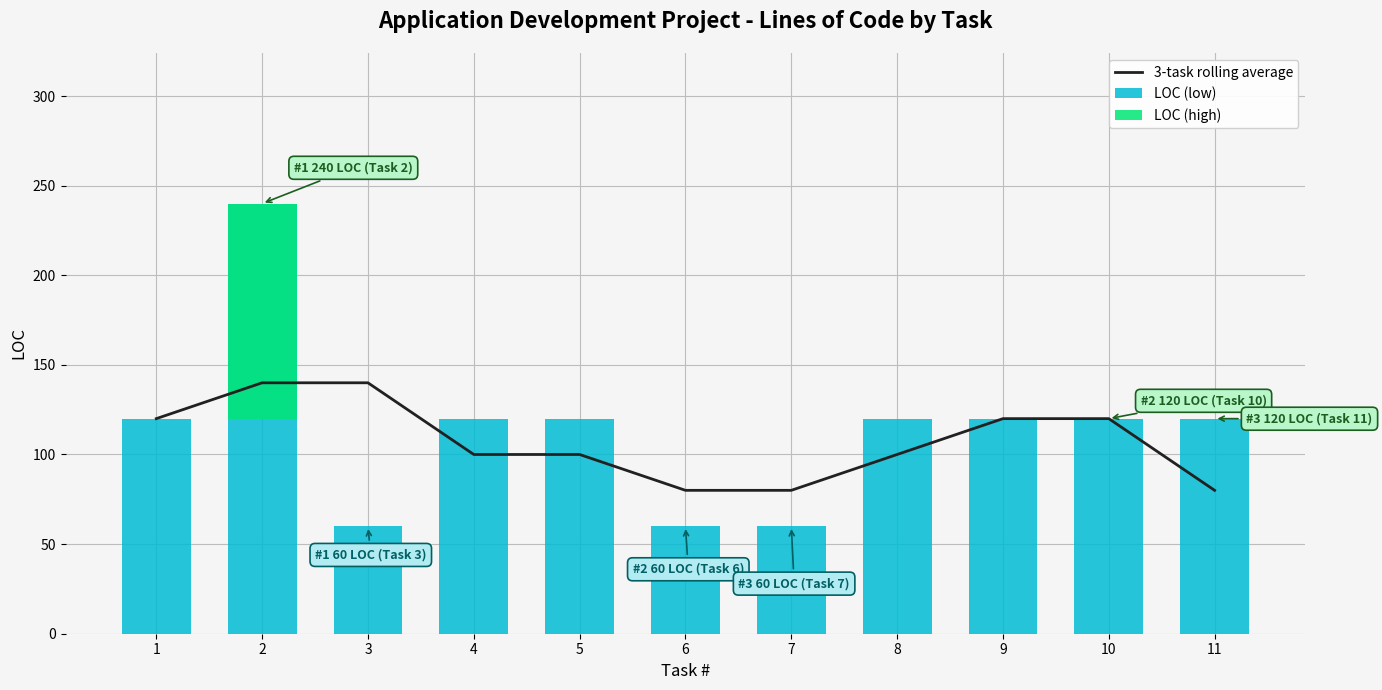

What are all the series names shown in the legend?

3-task rolling average, LOC (low), LOC (high)